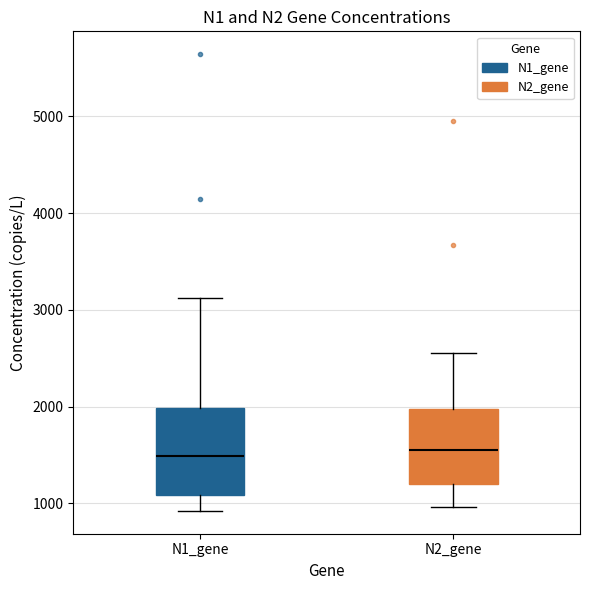

Which box is the tallest, from its lower edge to its upper edge?

N1_gene